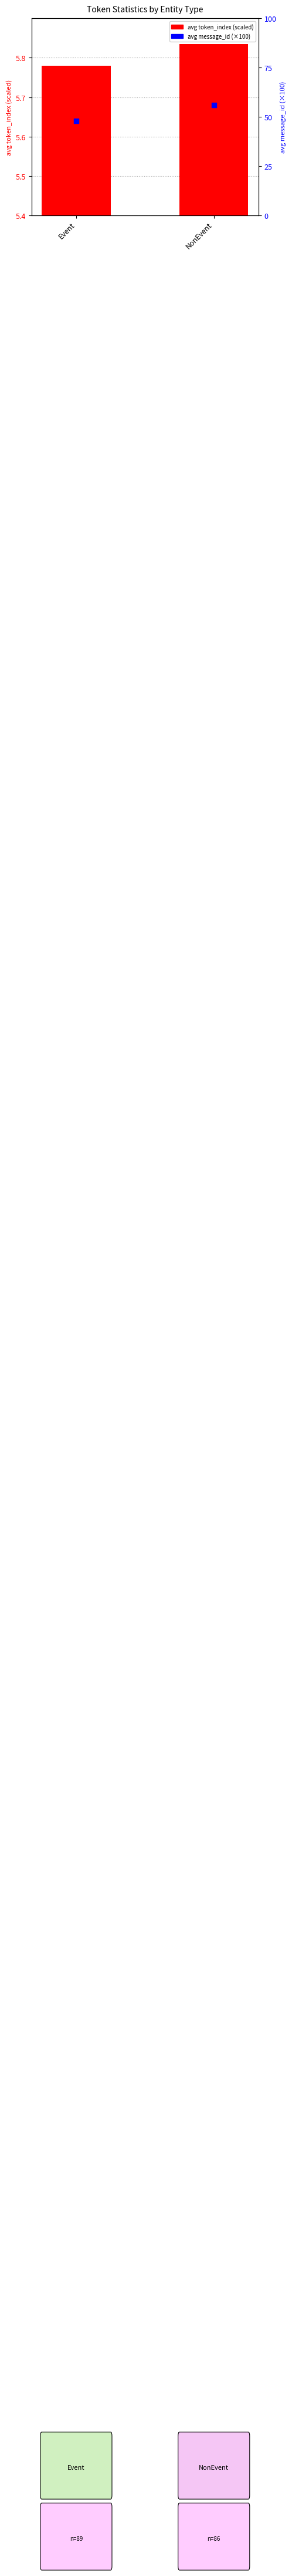

At how many categories does at least one series exceed 8?

2